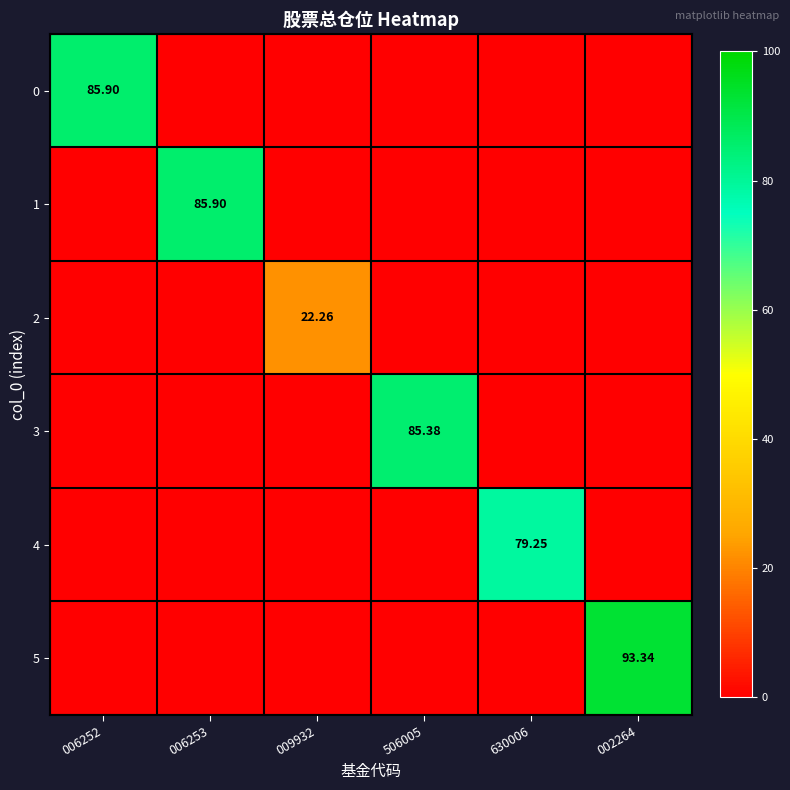

Rank the series at 006252 from highest to lowest value.

0, 1, 2, 3, 4, 5